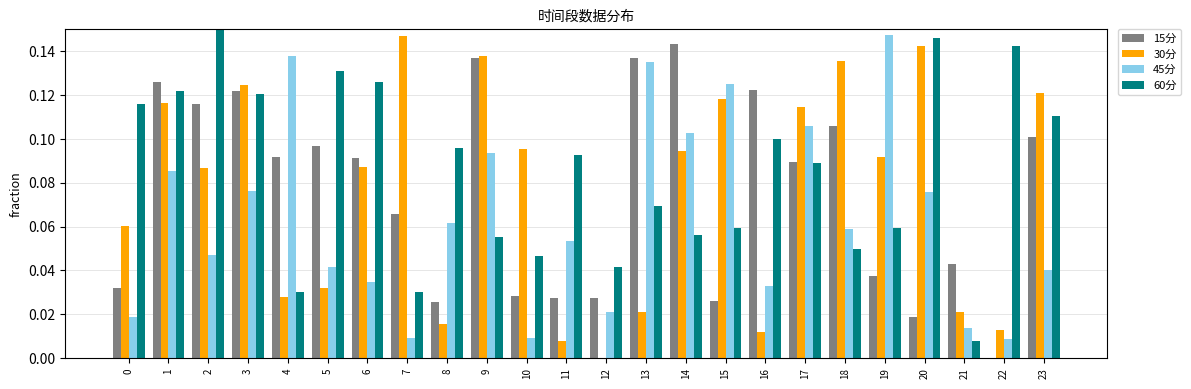

Which series has the widest spread of values?

30分